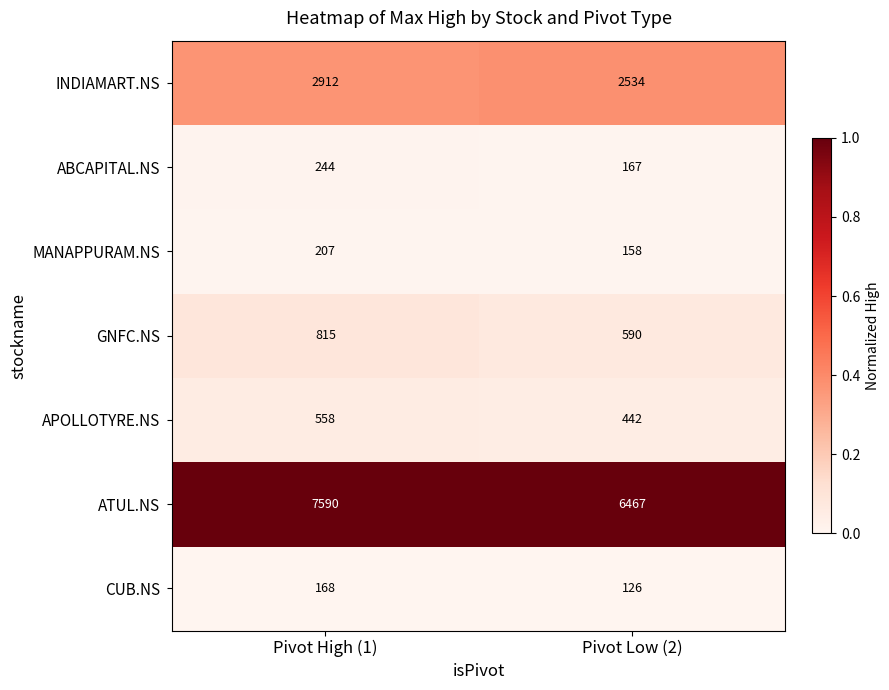

What is the spread (max minus min) of values at Pivot Low (2)?

6341